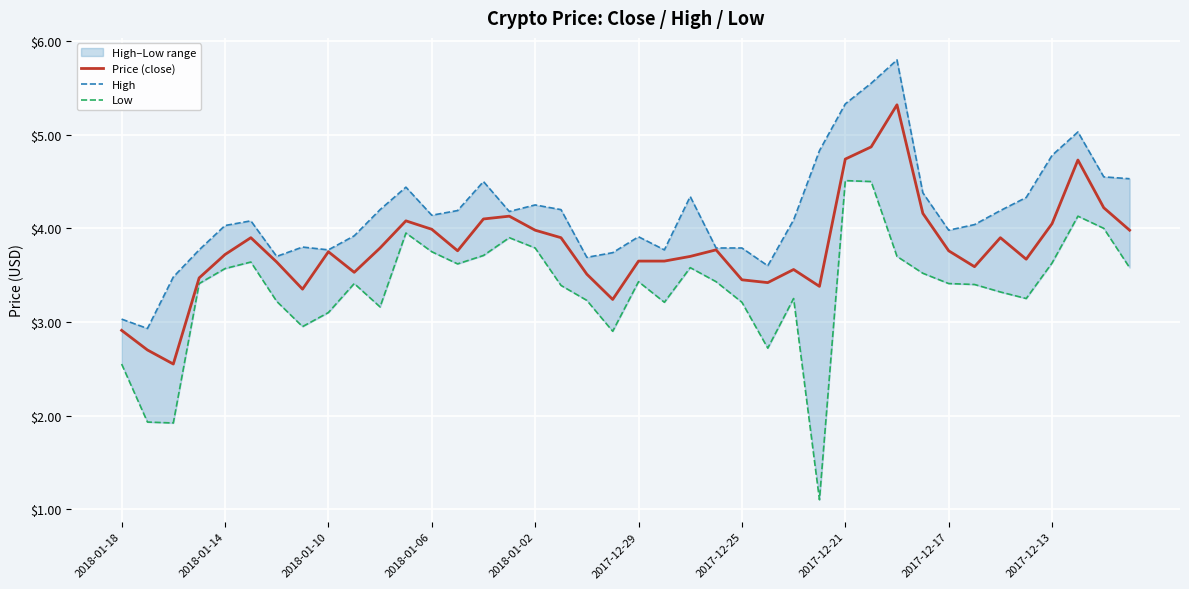

What is the difference between the highest and lowest values at 13?

0.6